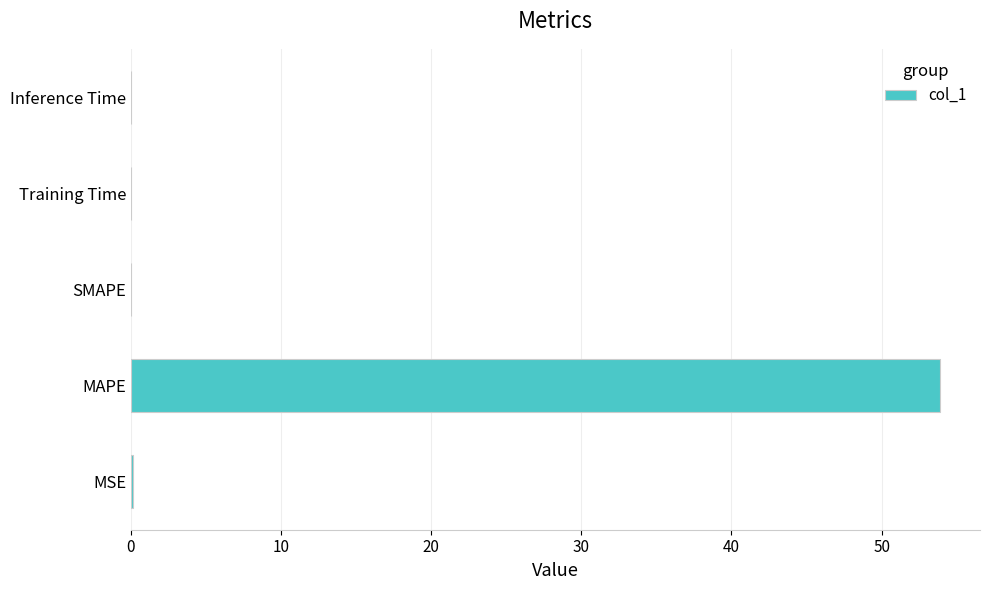

What is the greatest value displayed?

53.9